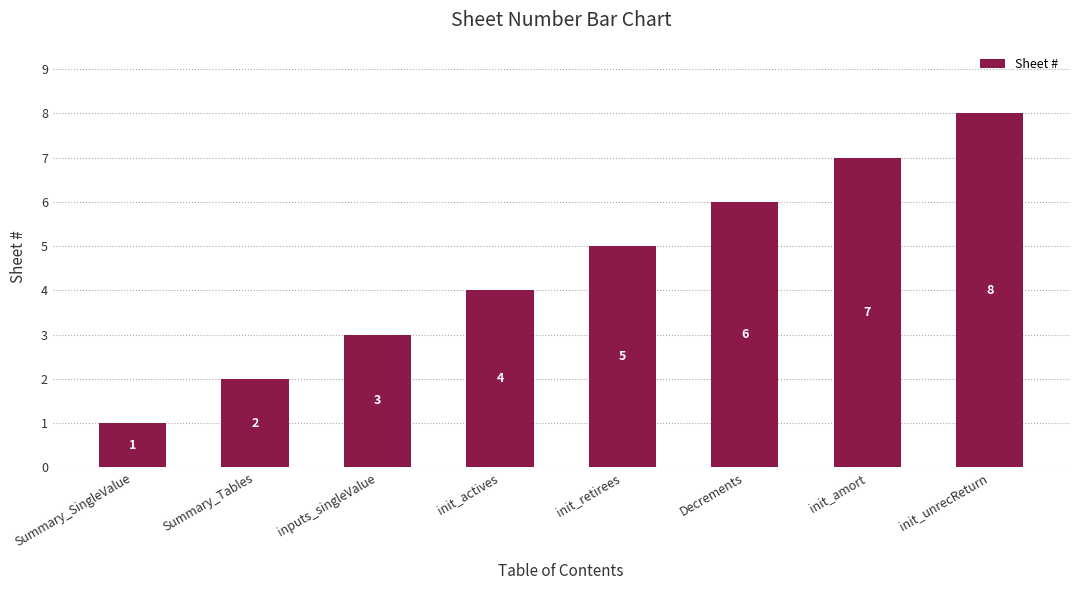

What is the smallest value displayed?

1